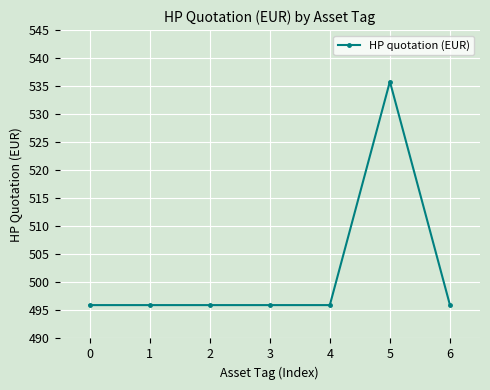

True or false: the data shows 189.4 at 0.

False